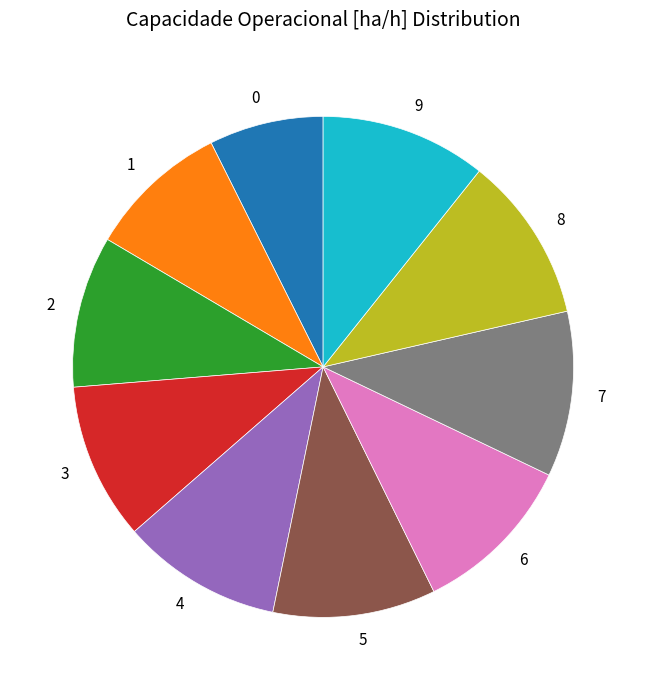

The 0 slice represents 7% of the pie. True or false?

True